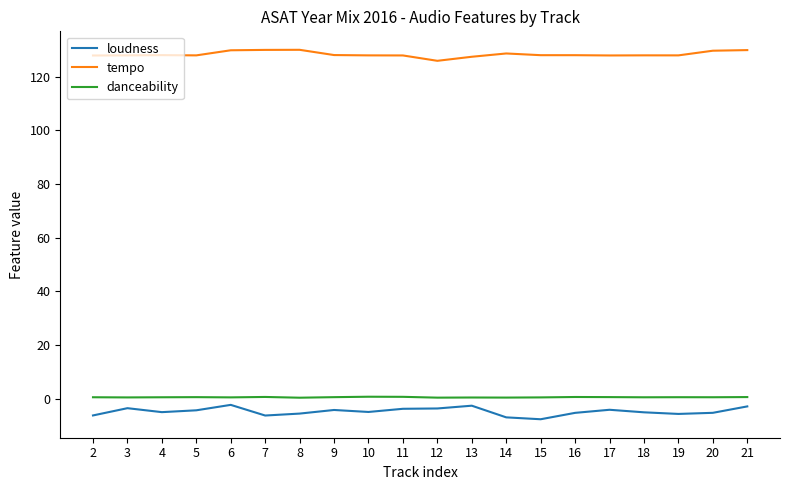

What is the total value across all series at 14?

122.1